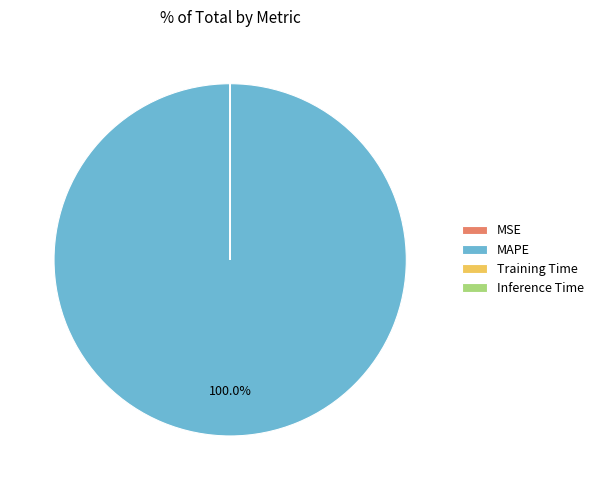

Which slice represents more than half of the pie?

MAPE